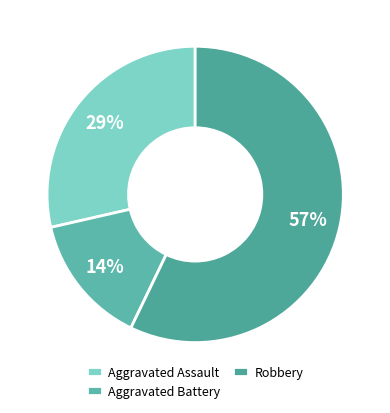

Is it true that Aggravated Assault is 10% of the pie?

False